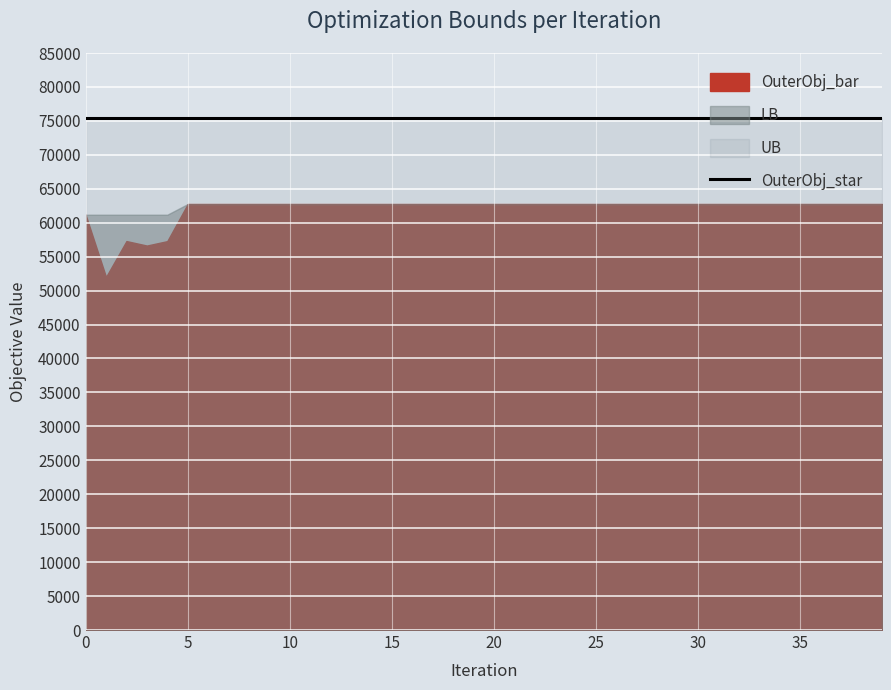

The OuterObj_star series shows 135564 at 25. True or false?

False